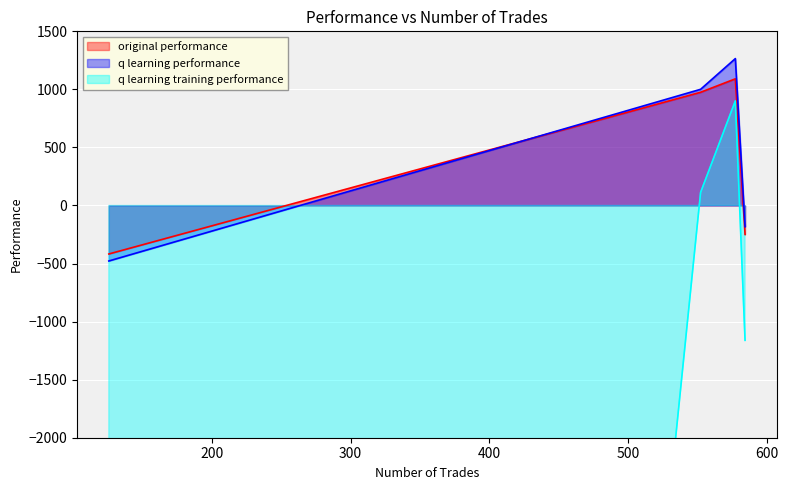

True or false: q learning performance has a value of -182.3 at 584.

True